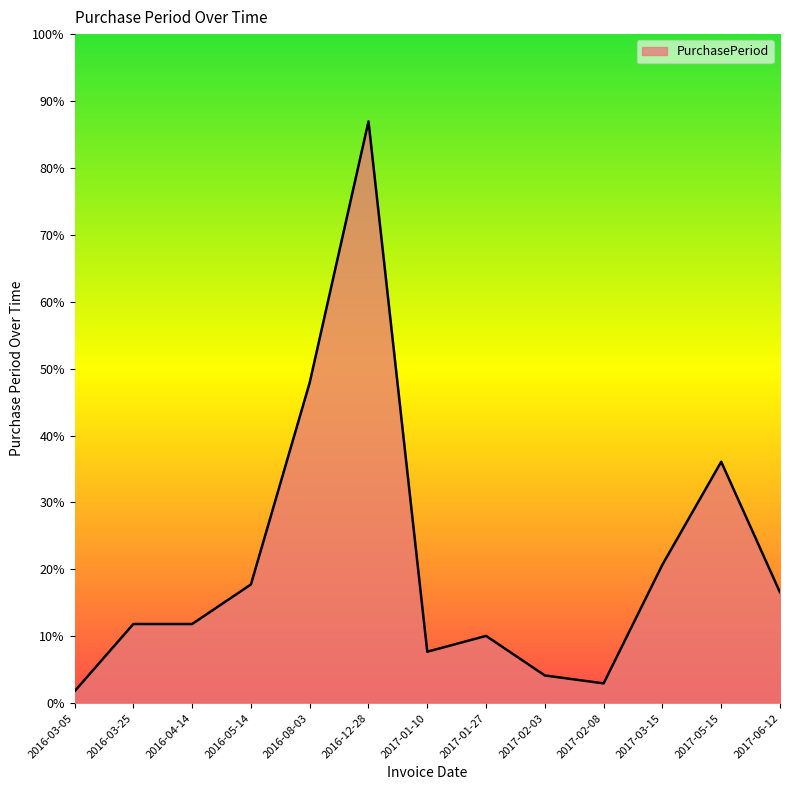

List the labels in order of value, smallest first.

2016-03-05, 2017-02-08, 2017-02-03, 2017-01-10, 2017-01-27, 2016-03-25, 2016-04-14, 2017-06-12, 2016-05-14, 2017-03-15, 2017-05-15, 2016-08-03, 2016-12-28